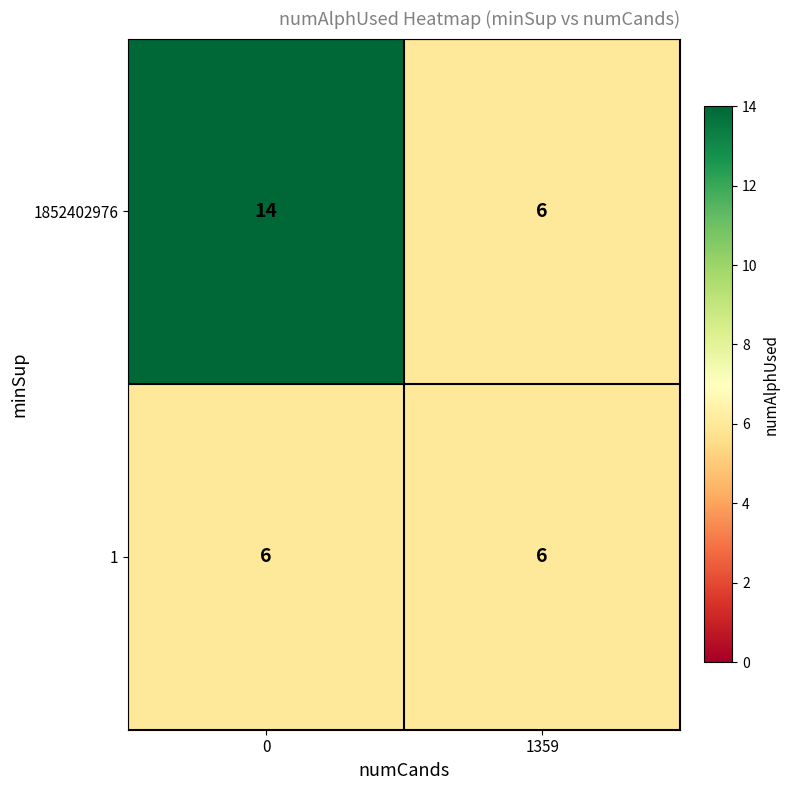

What is the average value of the 1852402976 series?

10